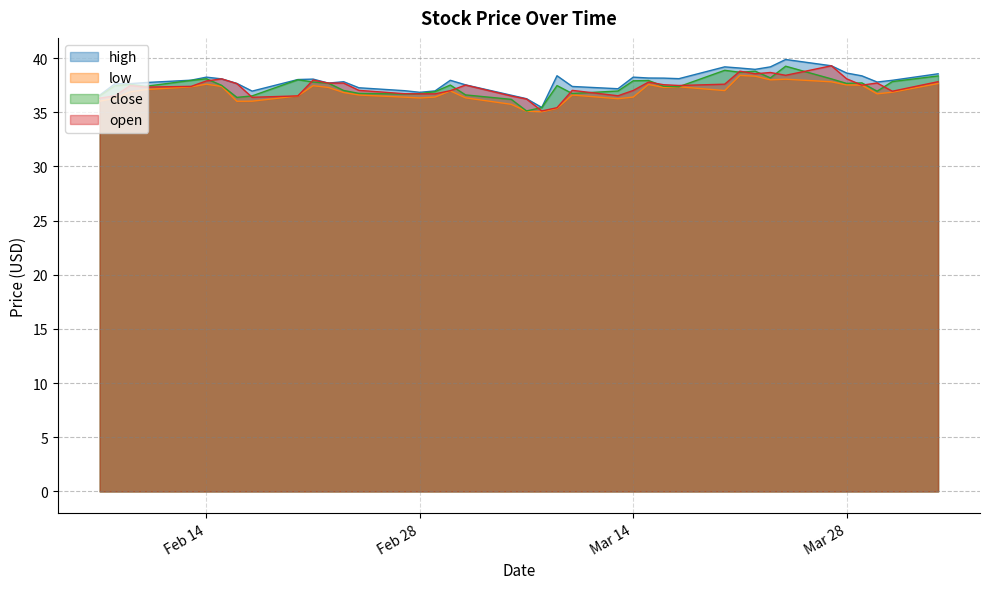

Between 2023-02-14 and 2023-03-29, which is larger?

2023-03-29